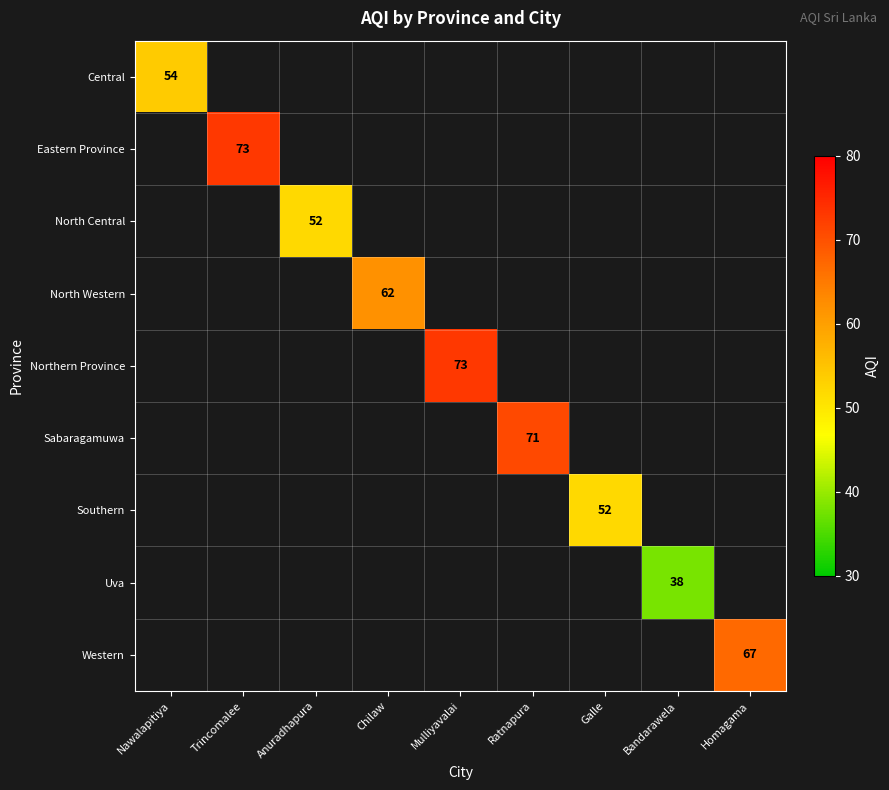

Between Bandarawela and Chilaw, which is larger?

Chilaw